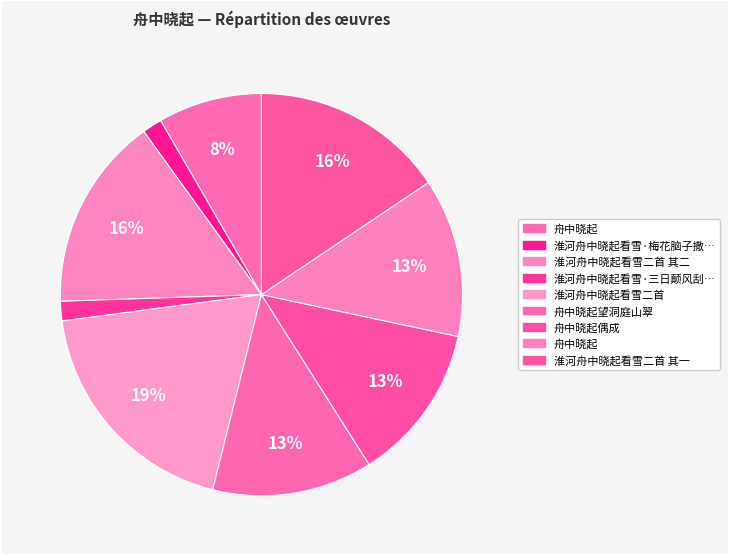

Which category has the smallest portion of the pie?

淮河舟中晓起看雪·三日颠风刮地来